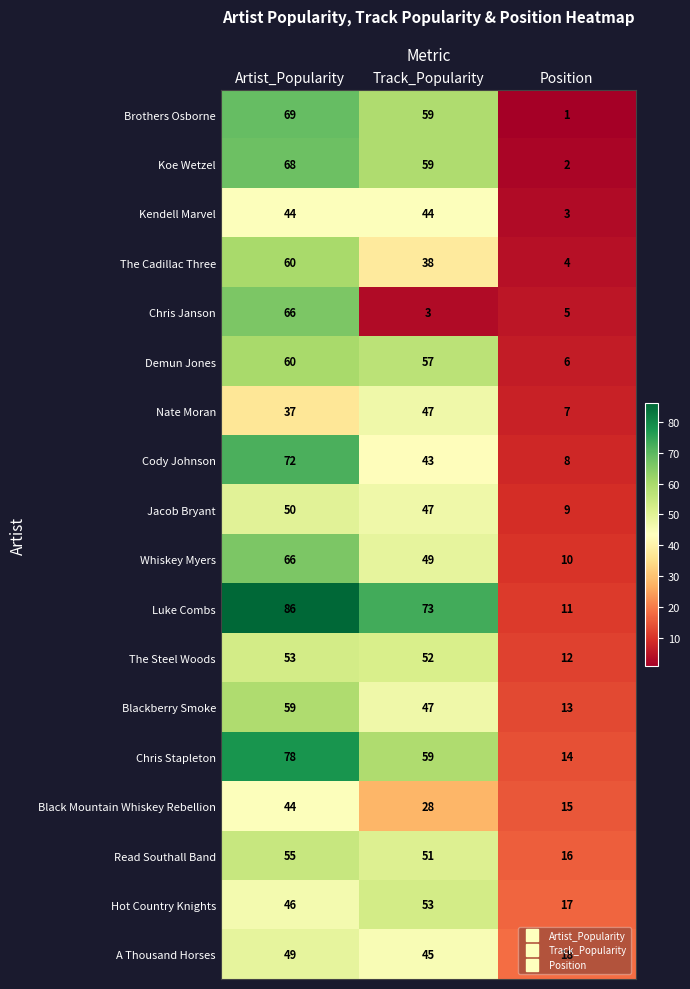

Rank the categories by Koe Wetzel value from lowest to highest.

Position, Track_Popularity, Artist_Popularity